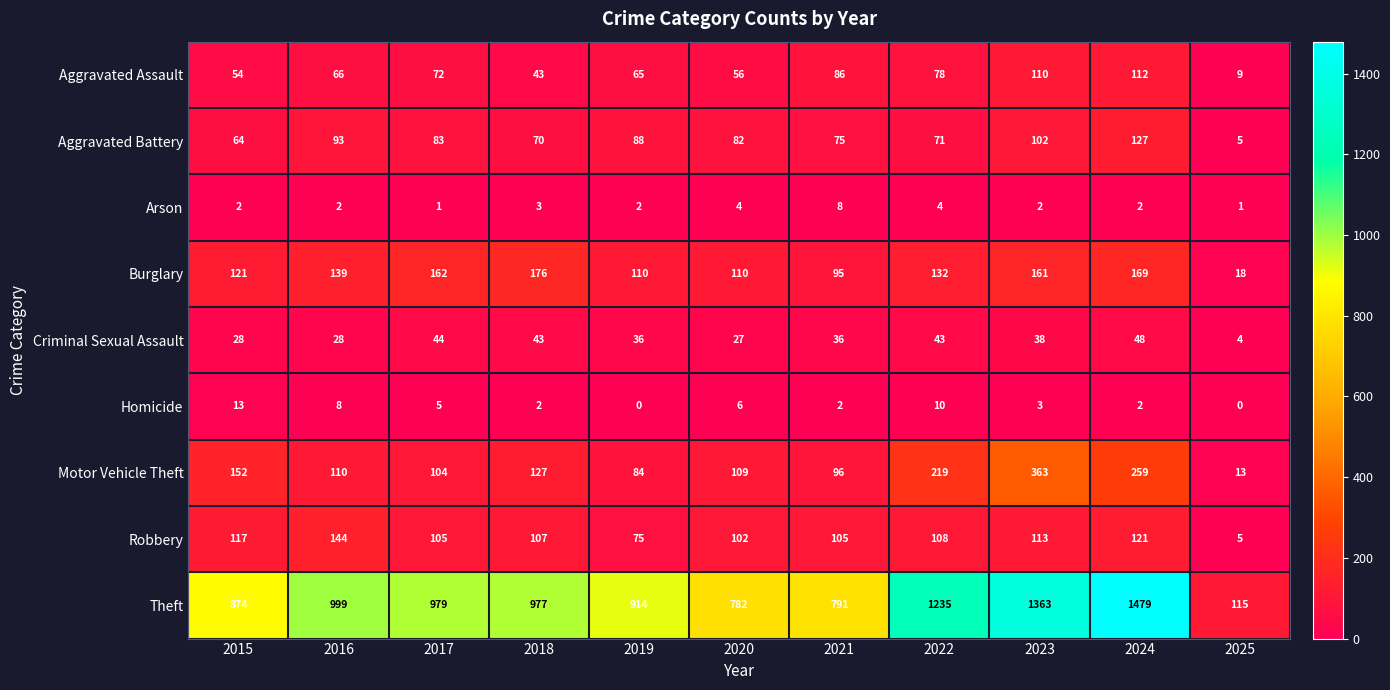

What is the spread (max minus min) of values at 2016?

997